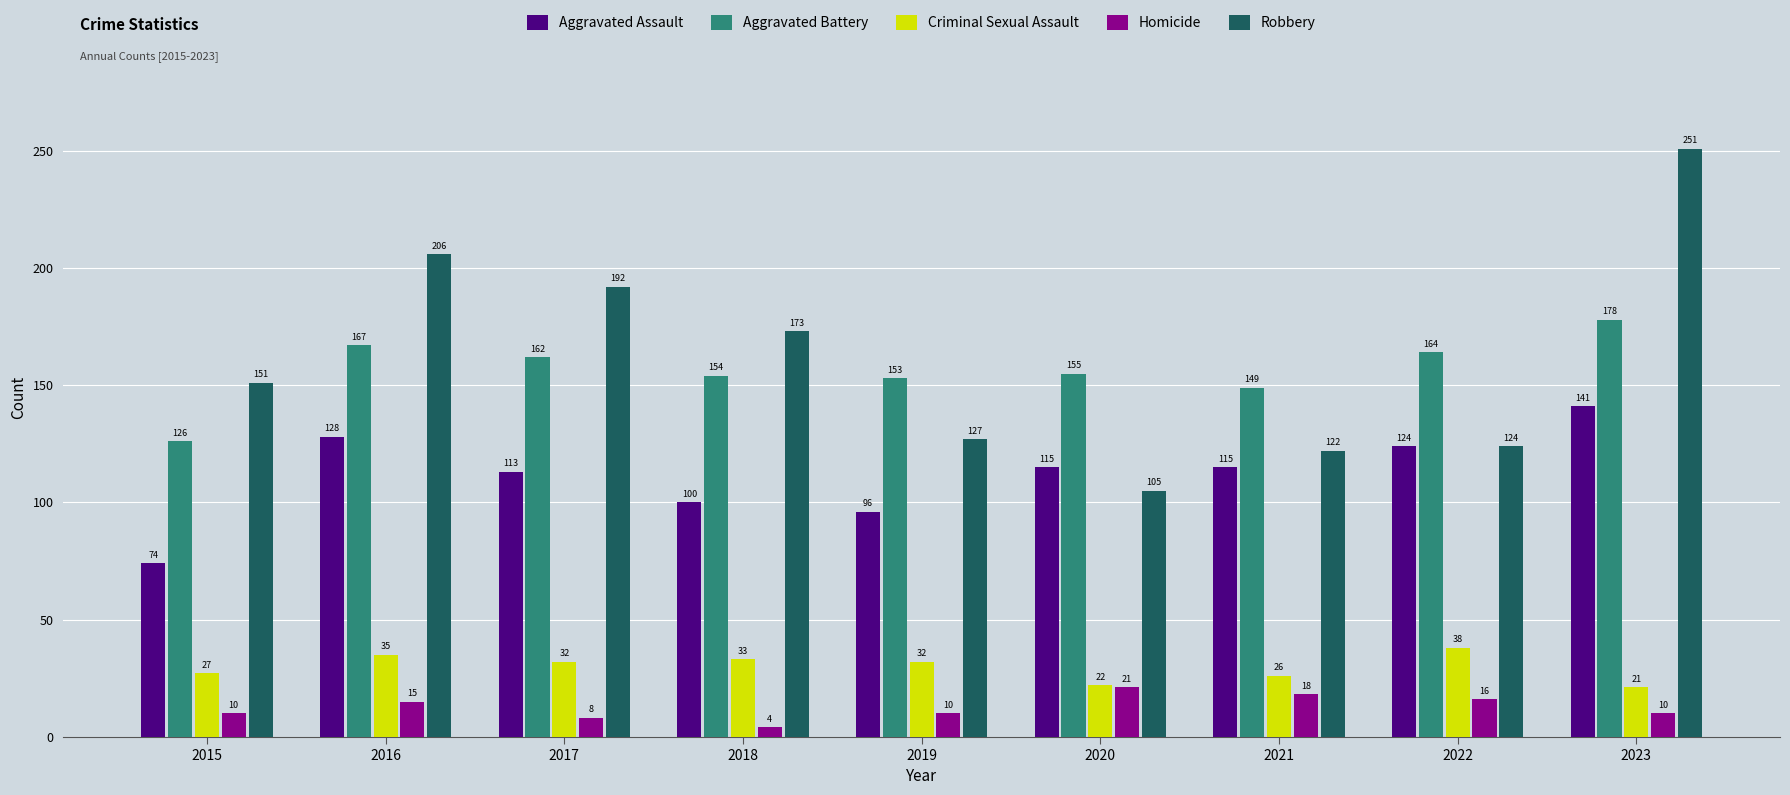

Reading left to right, extract all data points from this chart.

Aggravated Assault: 2015=74	2016=128	2017=113	2018=100	2019=96	2020=115	2021=115	2022=124	2023=141
Aggravated Battery: 2015=126	2016=167	2017=162	2018=154	2019=153	2020=155	2021=149	2022=164	2023=178
Criminal Sexual Assault: 2015=27	2016=35	2017=32	2018=33	2019=32	2020=22	2021=26	2022=38	2023=21
Homicide: 2015=10	2016=15	2017=8	2018=4	2019=10	2020=21	2021=18	2022=16	2023=10
Robbery: 2015=151	2016=206	2017=192	2018=173	2019=127	2020=105	2021=122	2022=124	2023=251